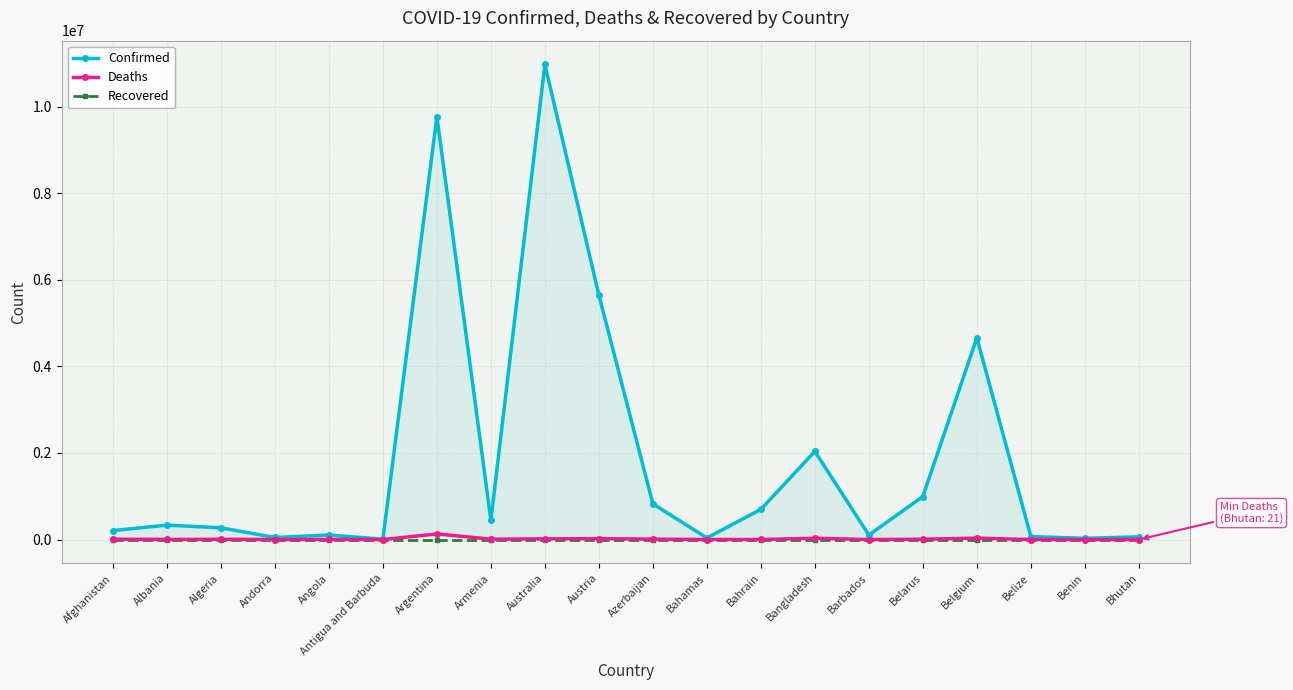

How many lines are shown in the chart?

3